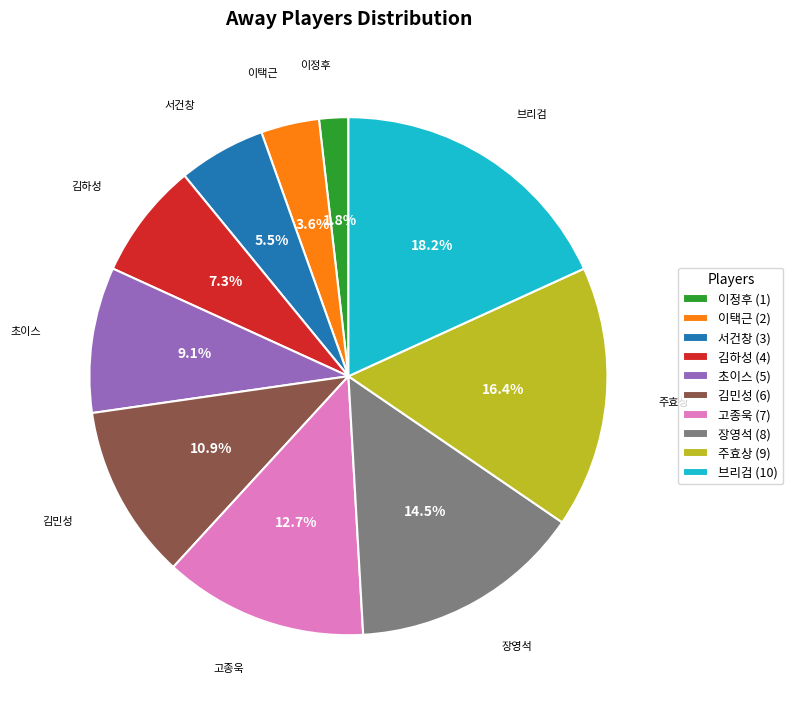

Between 장영석 (8) and 이정후 (1), which is larger?

장영석 (8)